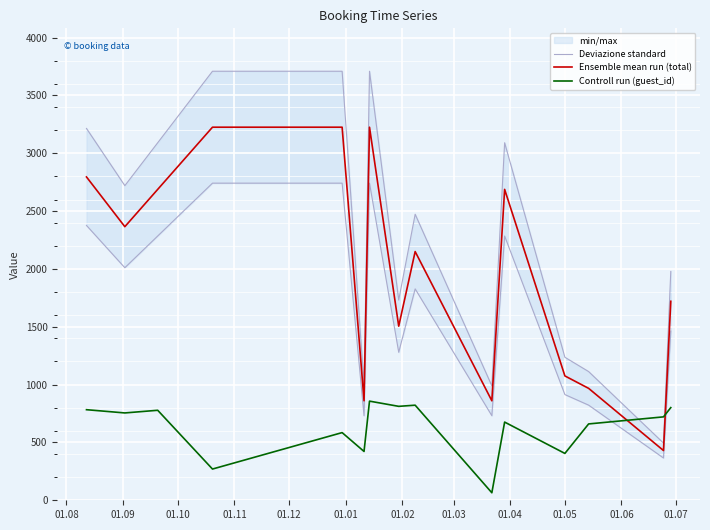

What is the maximum value for Ensemble mean run (total)?

3225.0